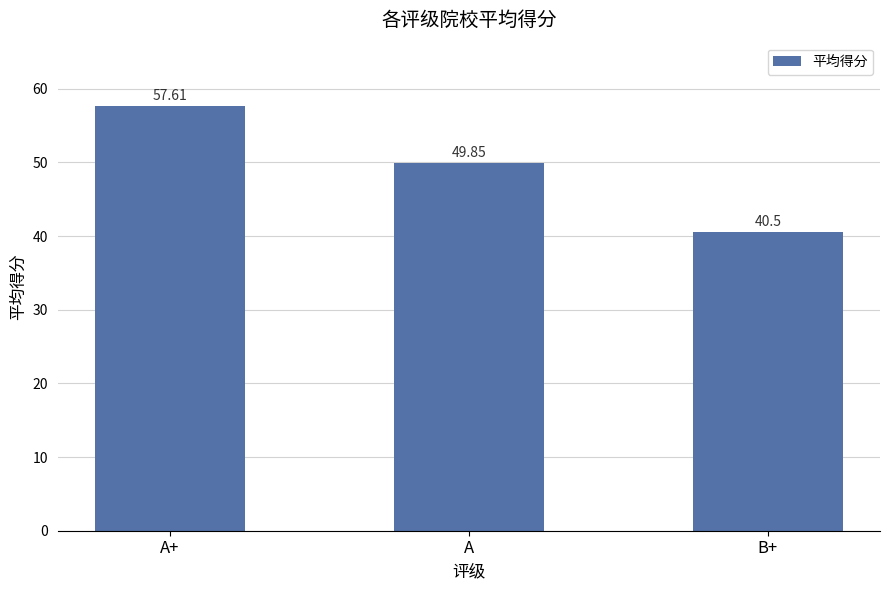

Rank the categories by value from lowest to highest.

B+, A, A+